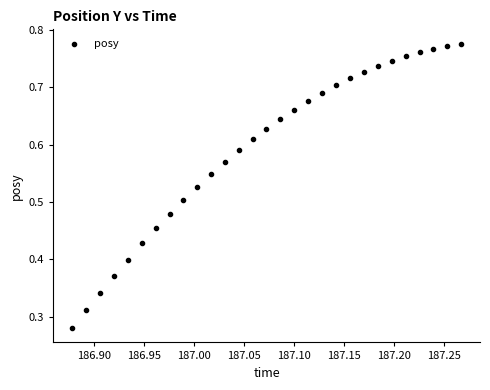

How many data points are displayed?

29